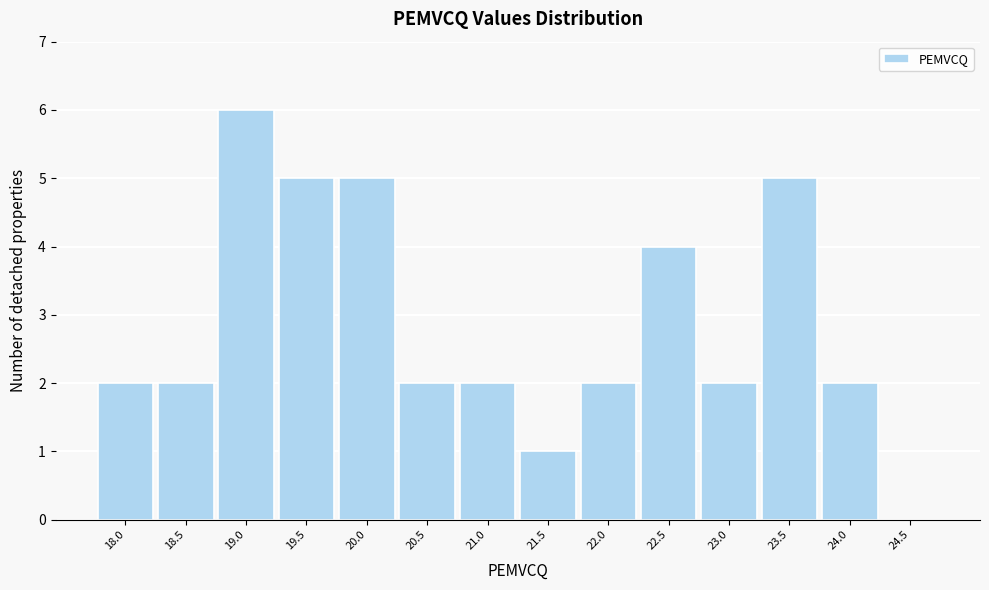

Reading left to right, what are all the values shown in this chart?

18.0=2	18.5=2	19.0=6	19.5=5	20.0=5	20.5=2	21.0=2	21.5=1	22.0=2	22.5=4	23.0=2	23.5=5	24.0=2	24.5=0